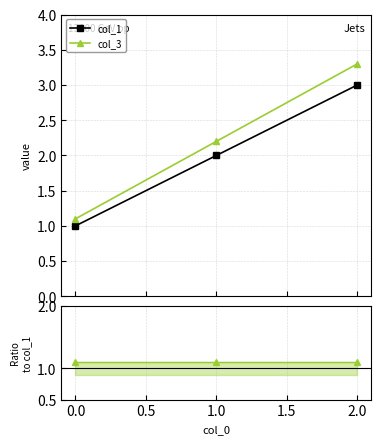

What is the lowest value of the col_1 series?

1.0